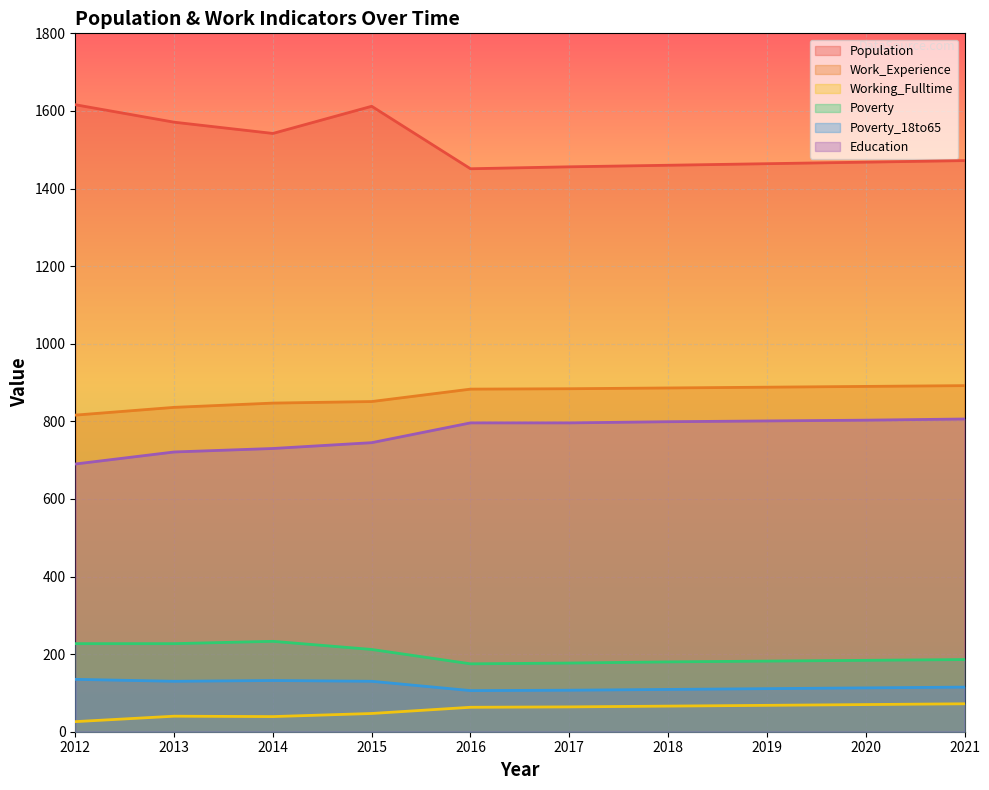

Read the Population value at 2013, to the nearest 5.

1570